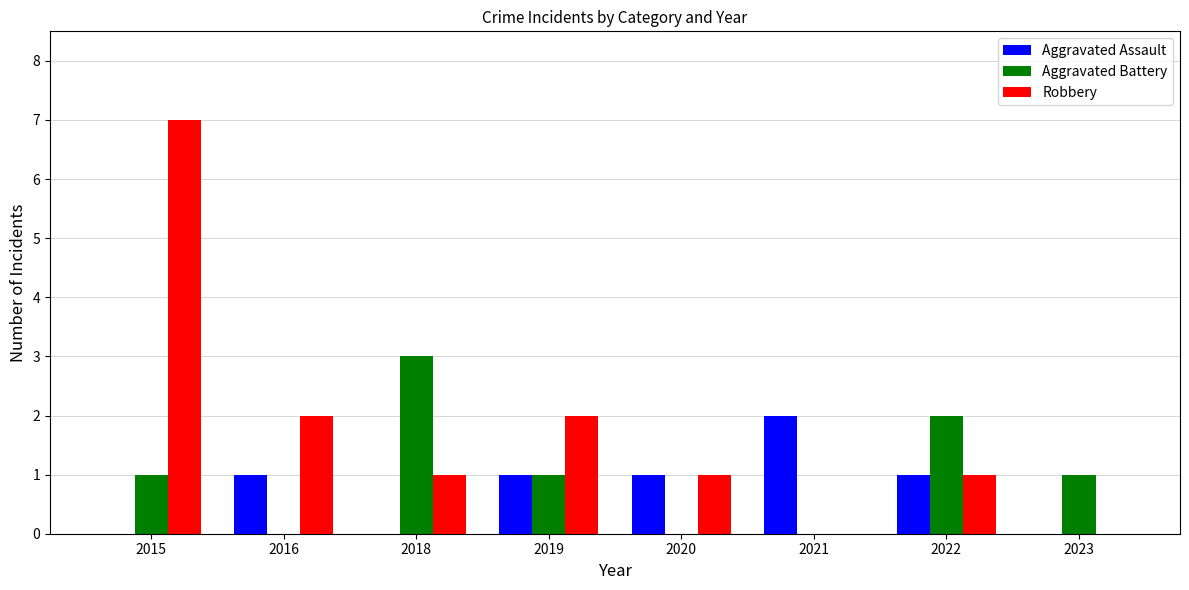

At which category is the sum across all series the highest?

2015